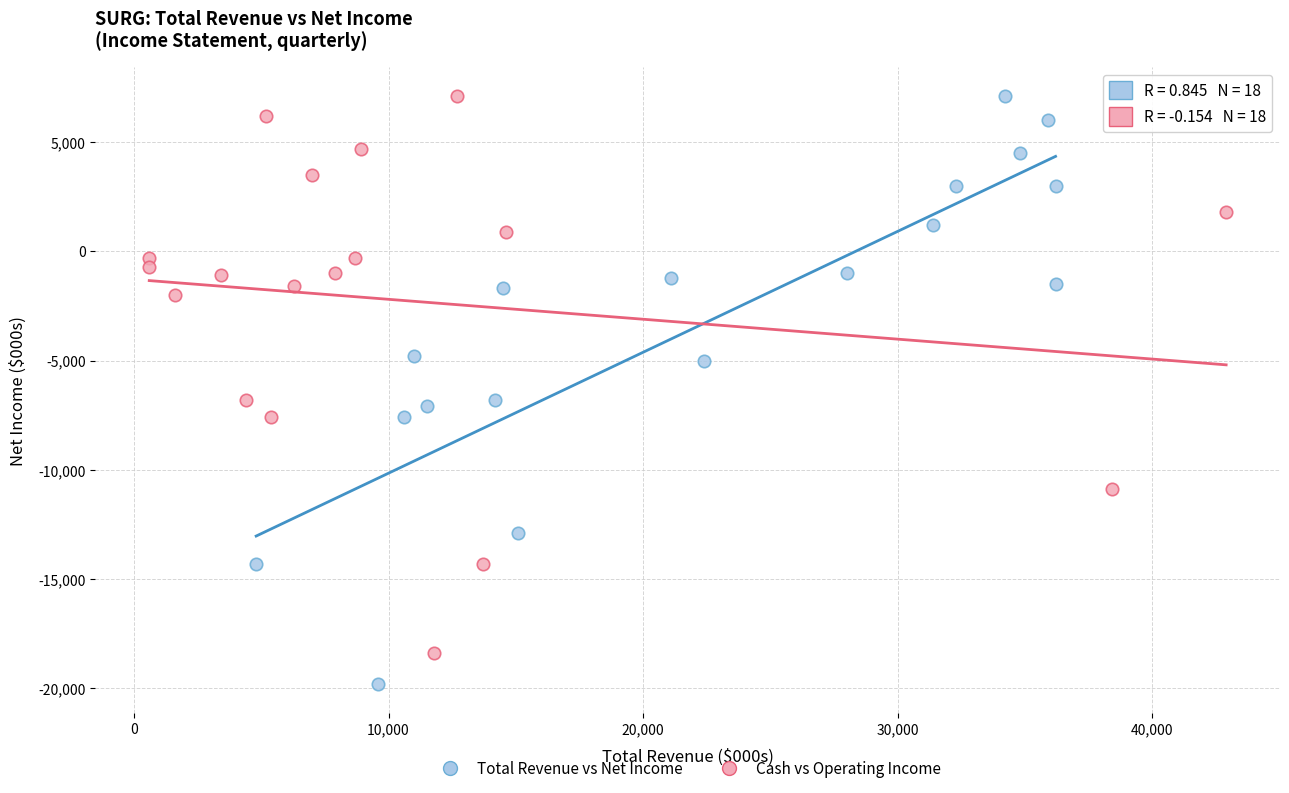

Which series contains the lowest Y value?

Total Revenue vs Net Income